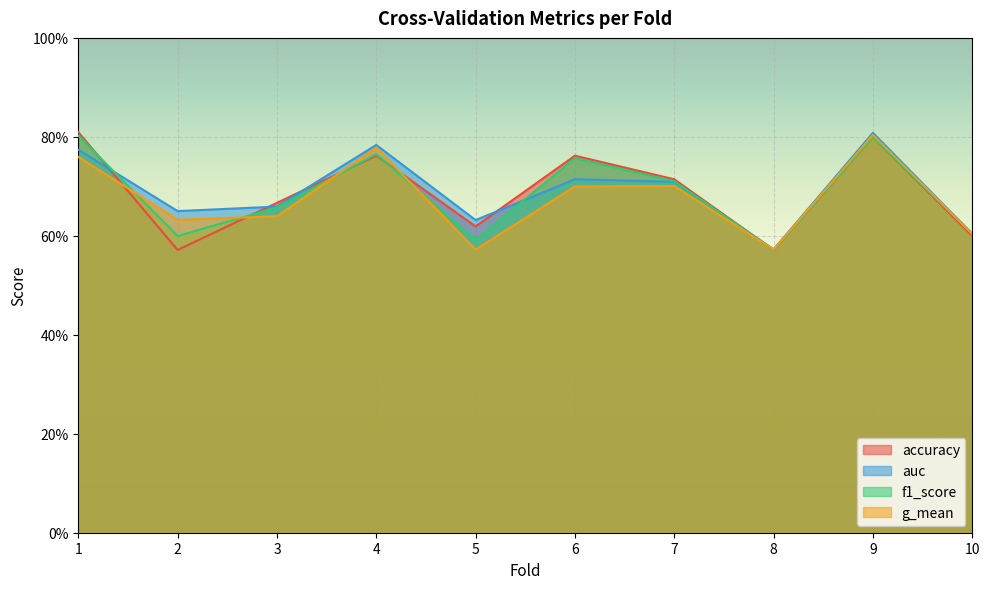

Is it true that f1_score equals 0.6 at 10?

True